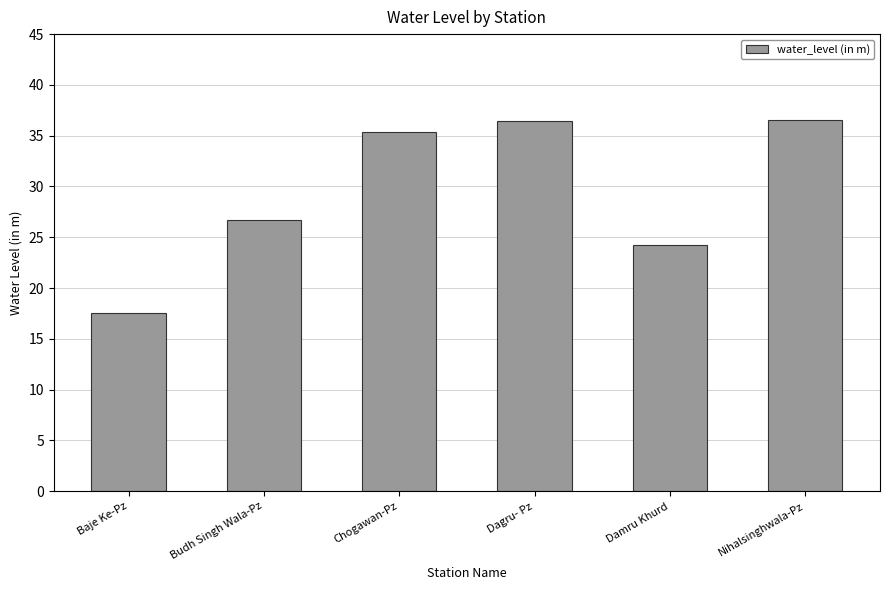

What is the label of the 6th bar from the left?

Nihalsinghwala-Pz